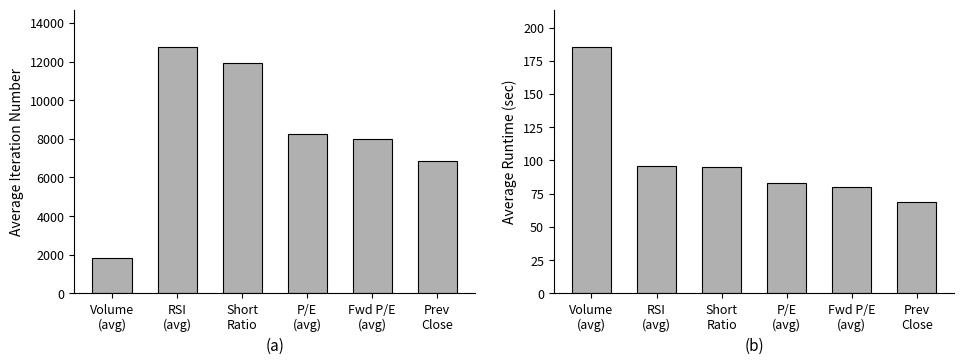

What is the sum of all Average Runtime (sec) values?

608.2